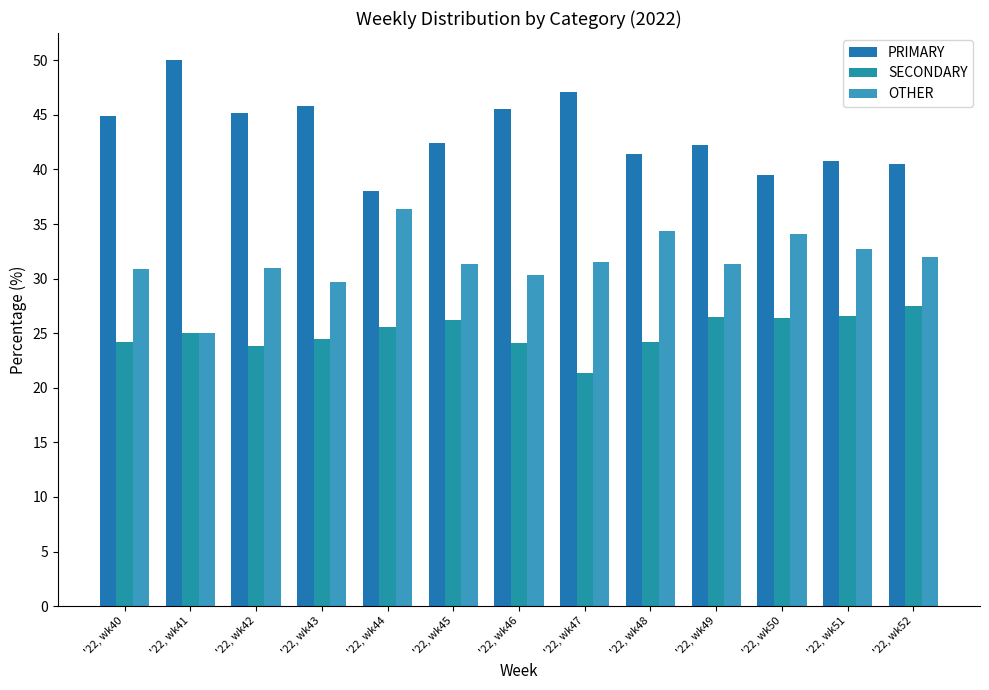

What is the difference between the OTHER values at '22, wk48 and '22, wk42?

3.4